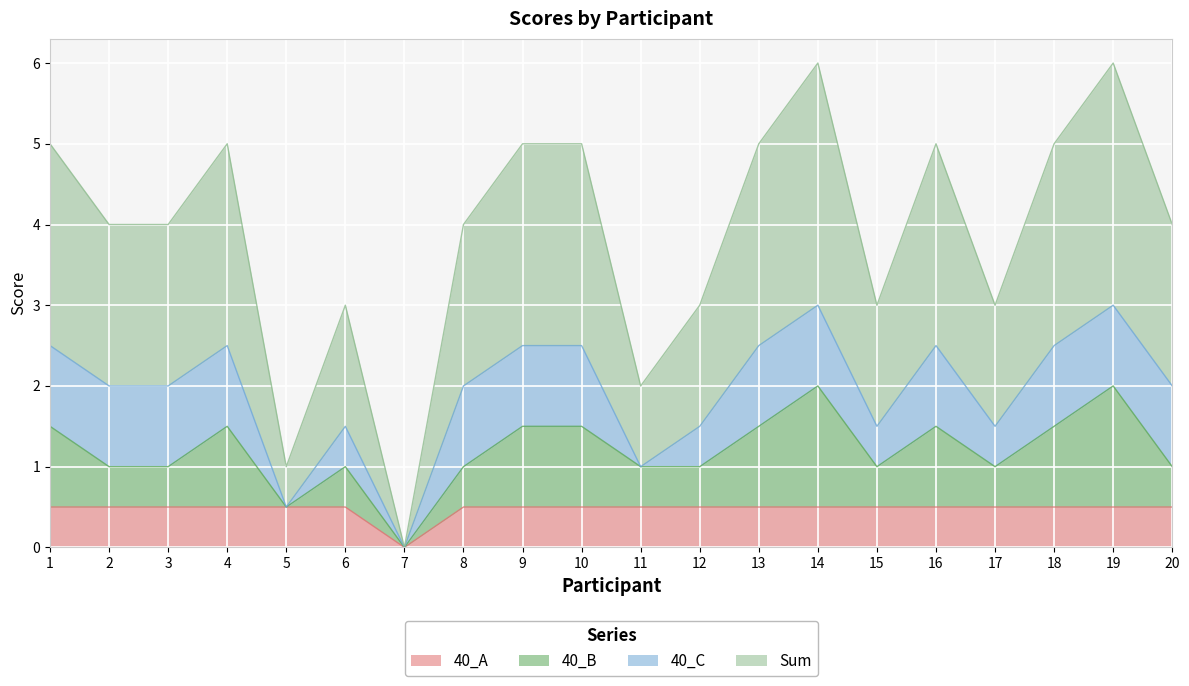

What is the sum of all 40_A values?

9.5